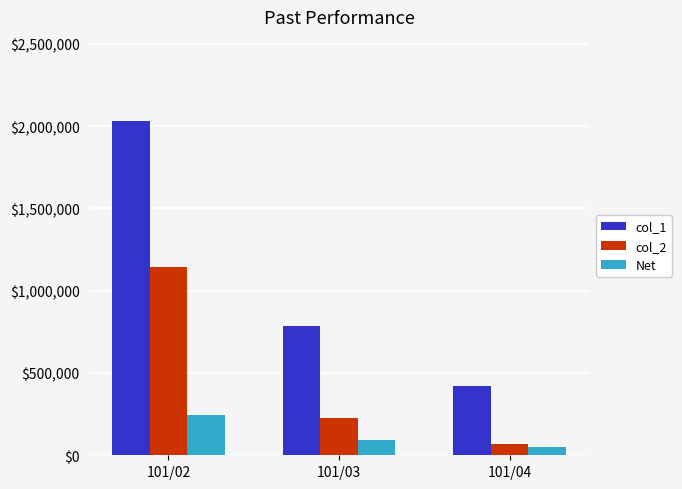

What is the difference between the maximum and minimum values in the col_2 series?

1076450